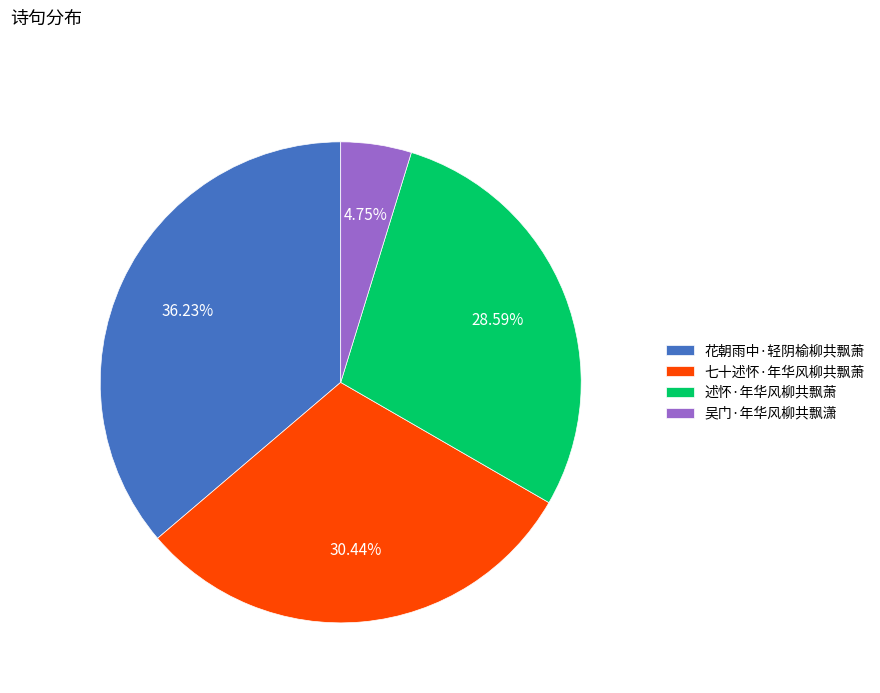

To the nearest percent, what portion does 述怀·年华风柳共飘萧 represent?

29%